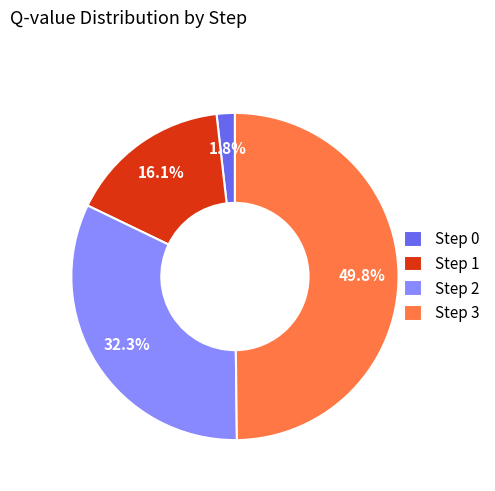

Is the sum of Step 3 and Step 1 greater than half?

Yes